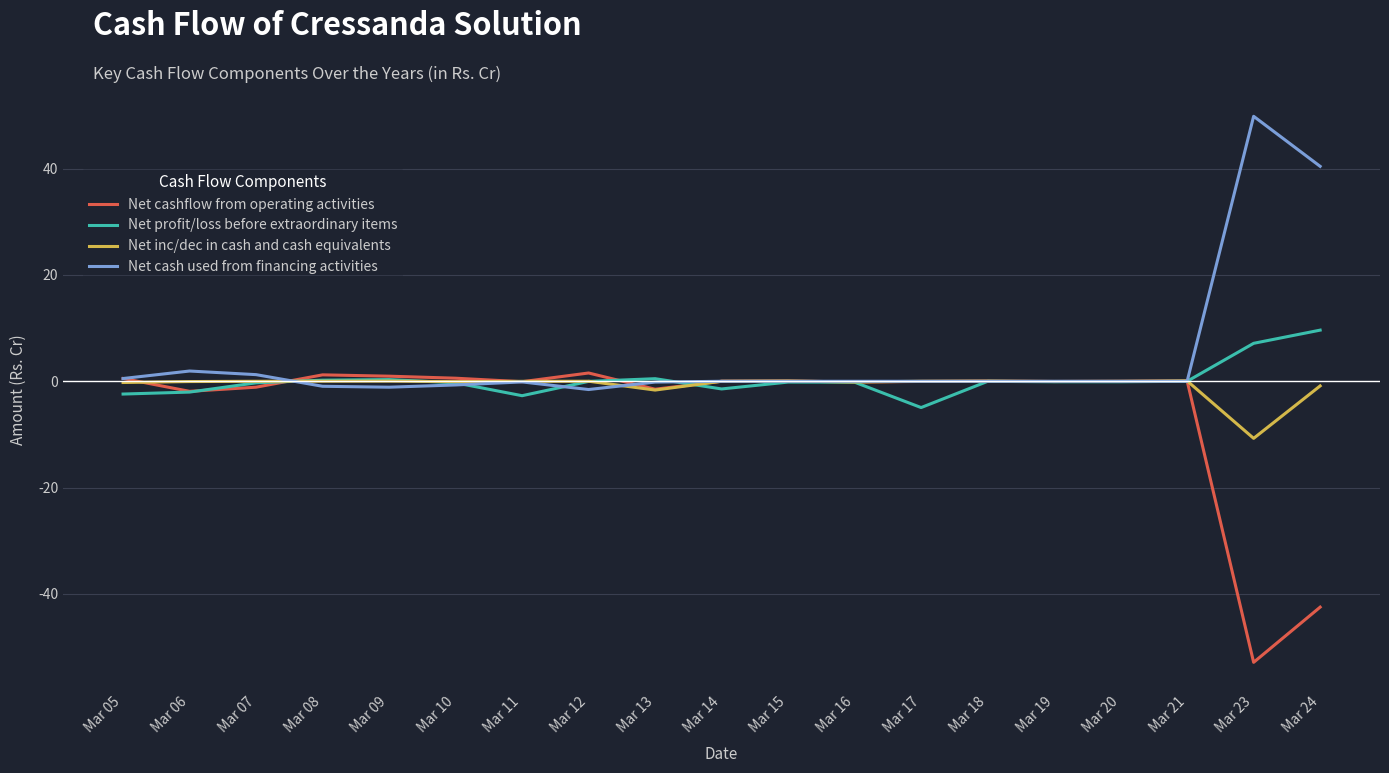

Does the chart have visible grid lines?

Yes